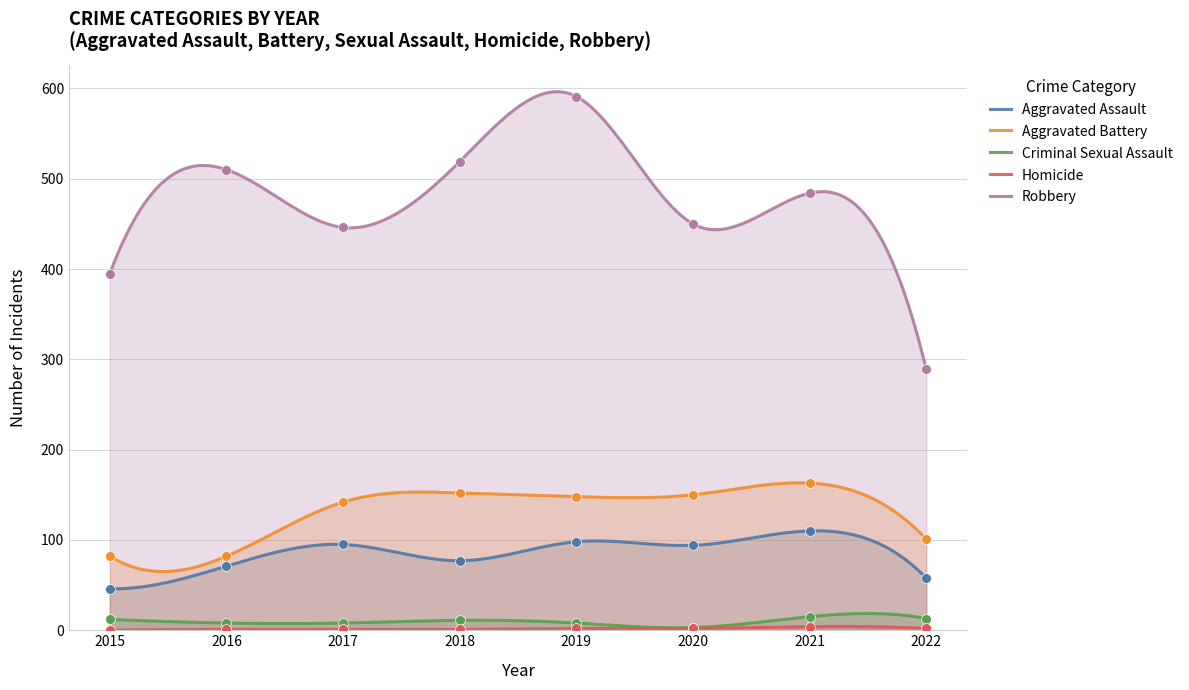

Which series contains the lowest Y value?

Homicide